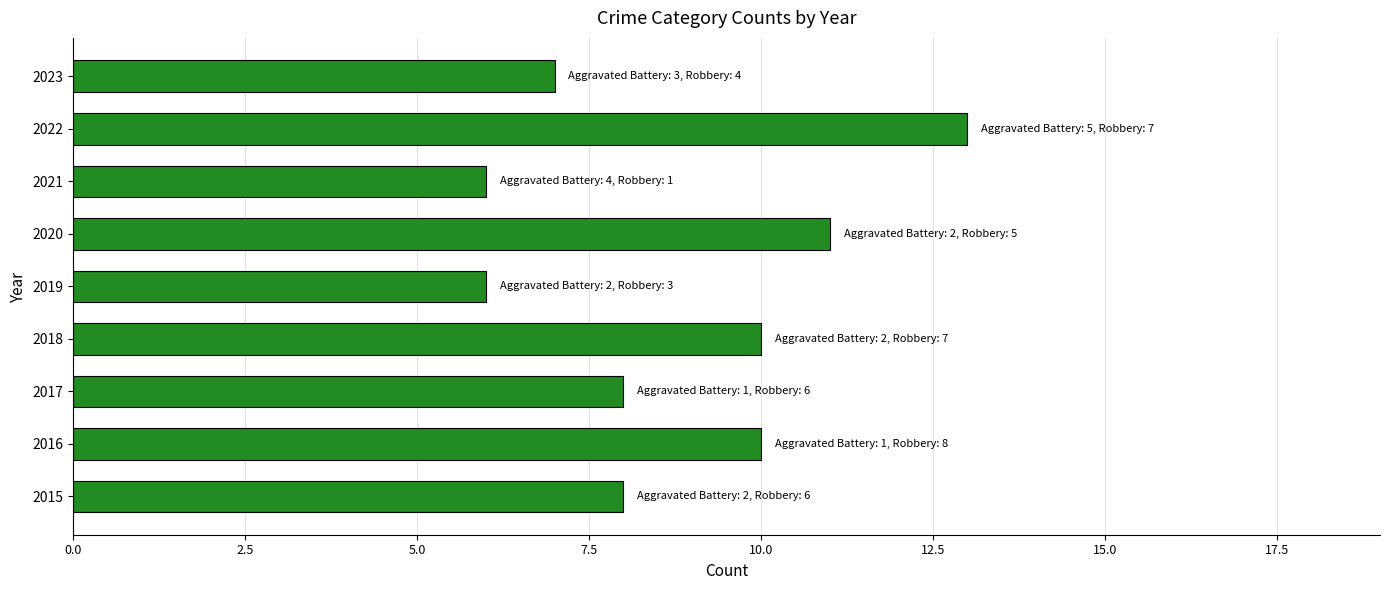

Reading bottom to top, transcribe all the data shown in this chart.

8	10	8	10	6	11	6	13	7